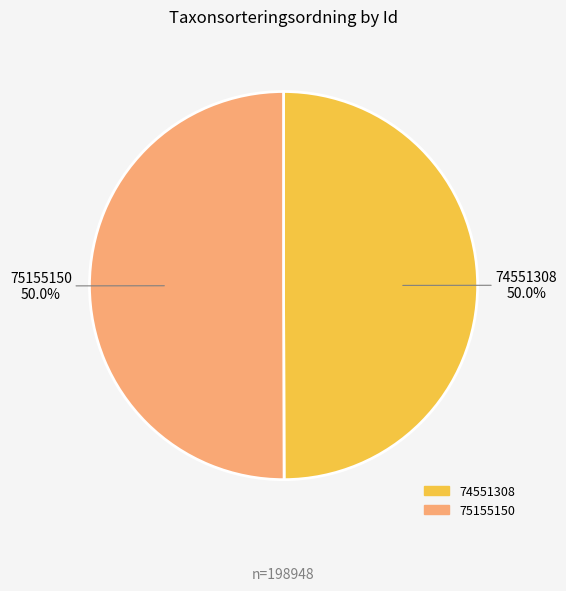

What percentage is NOT represented by 74551308?

50.0%